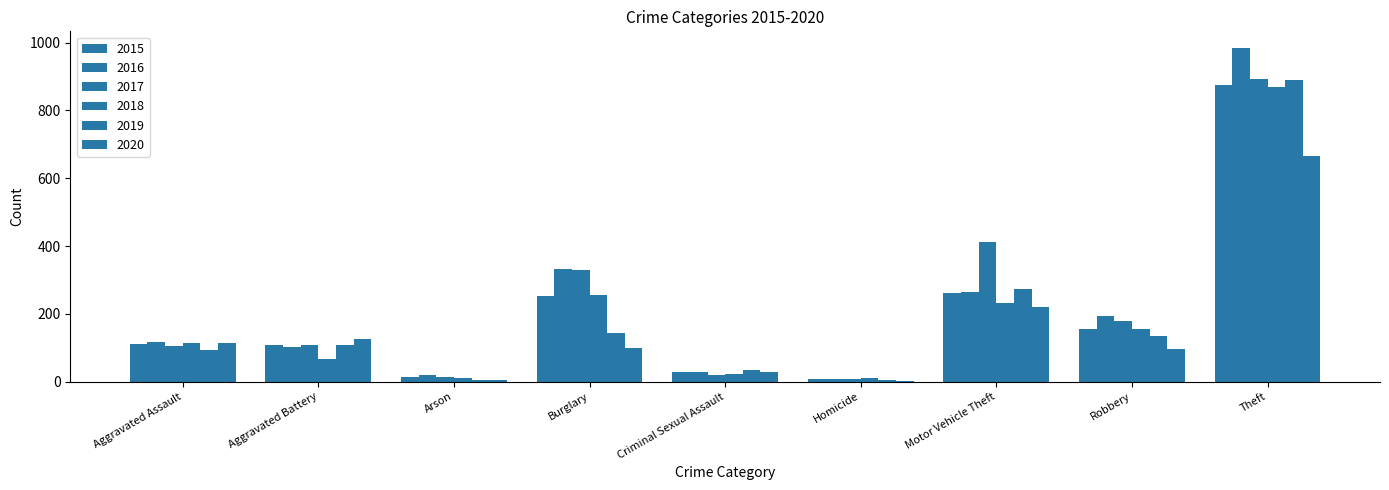

What is the greatest value displayed?

984